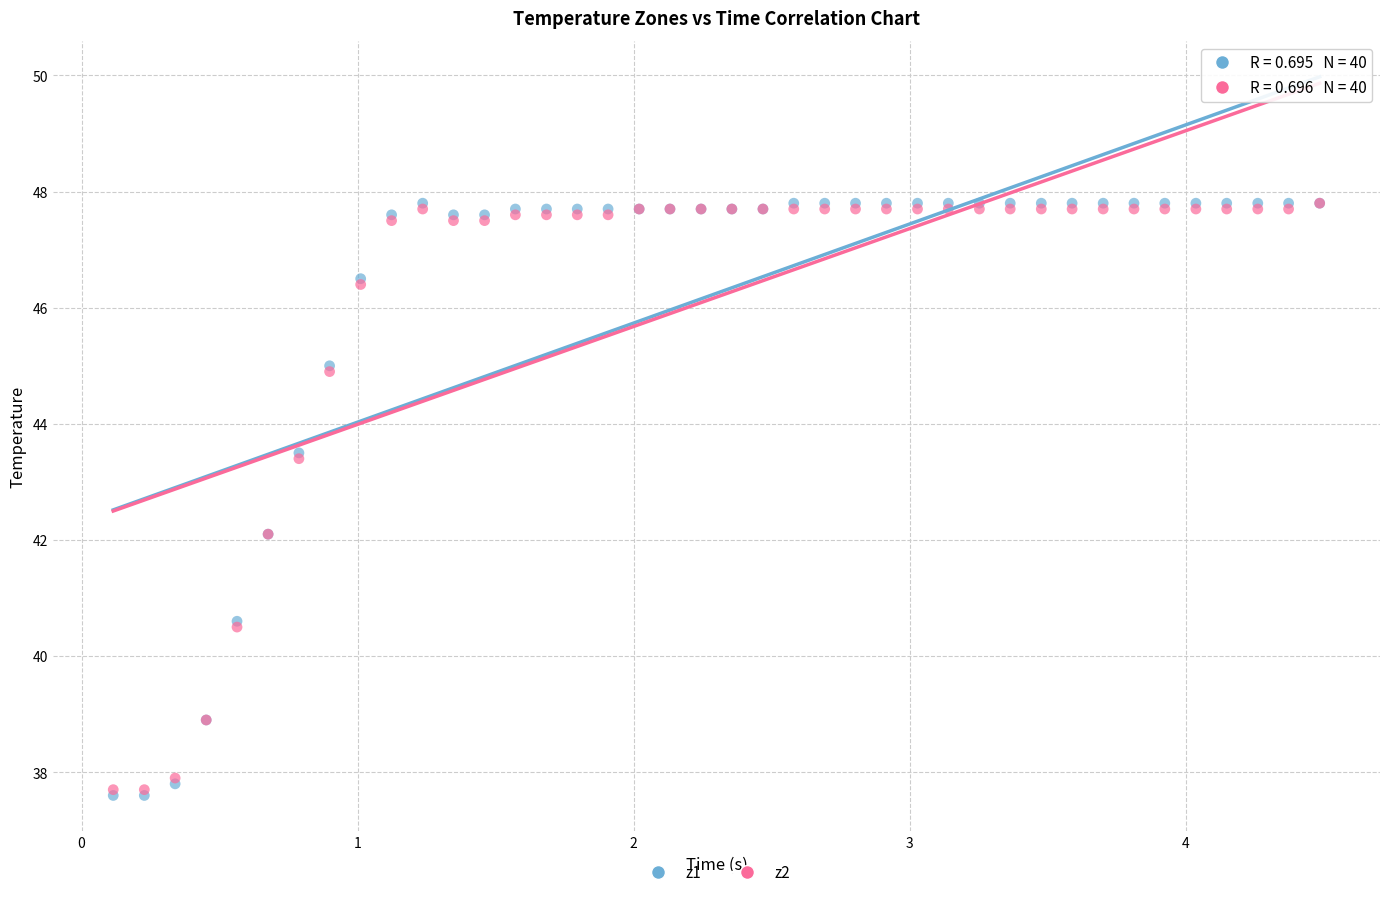

What are all the series names shown in the legend?

z1, z2